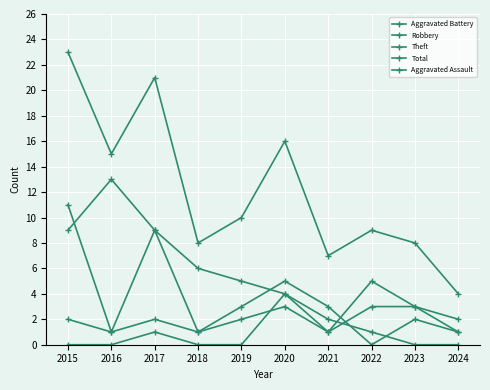

How many series are shown in this chart?

5